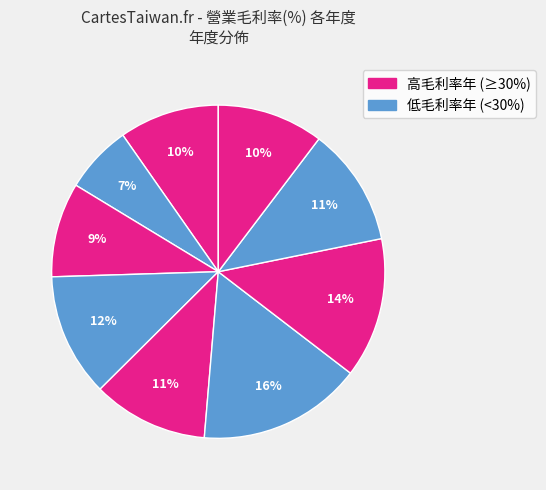

How many segments does this pie chart have?

9